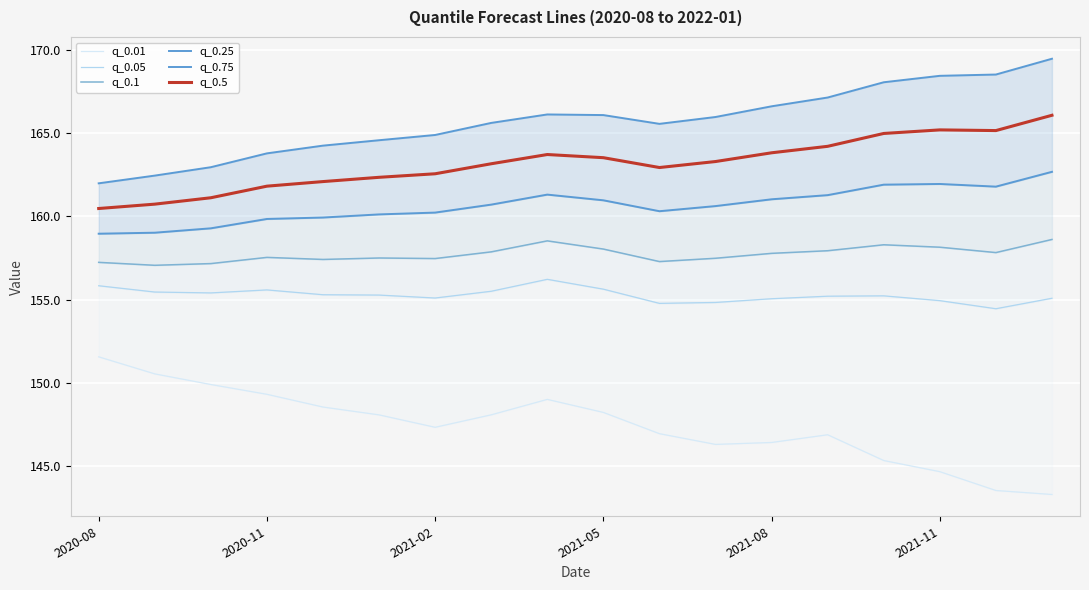

Is it true that q_0.5 equals 162.6 at 2021-02?

True